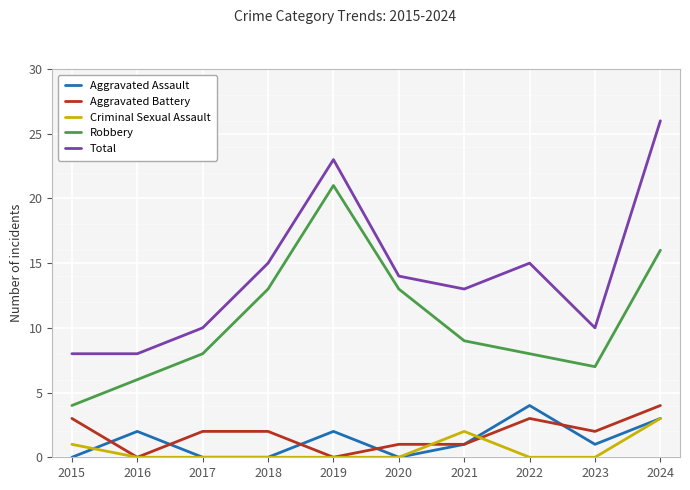

Reading left to right, extract all data points from this chart.

Aggravated Assault: 0	2	0	0	2	0	1	4	1	3
Aggravated Battery: 3	0	2	2	0	1	1	3	2	4
Criminal Sexual Assault: 1	0	0	0	0	0	2	0	0	3
Robbery: 4	6	8	13	21	13	9	8	7	16
Total: 8	8	10	15	23	14	13	15	10	26